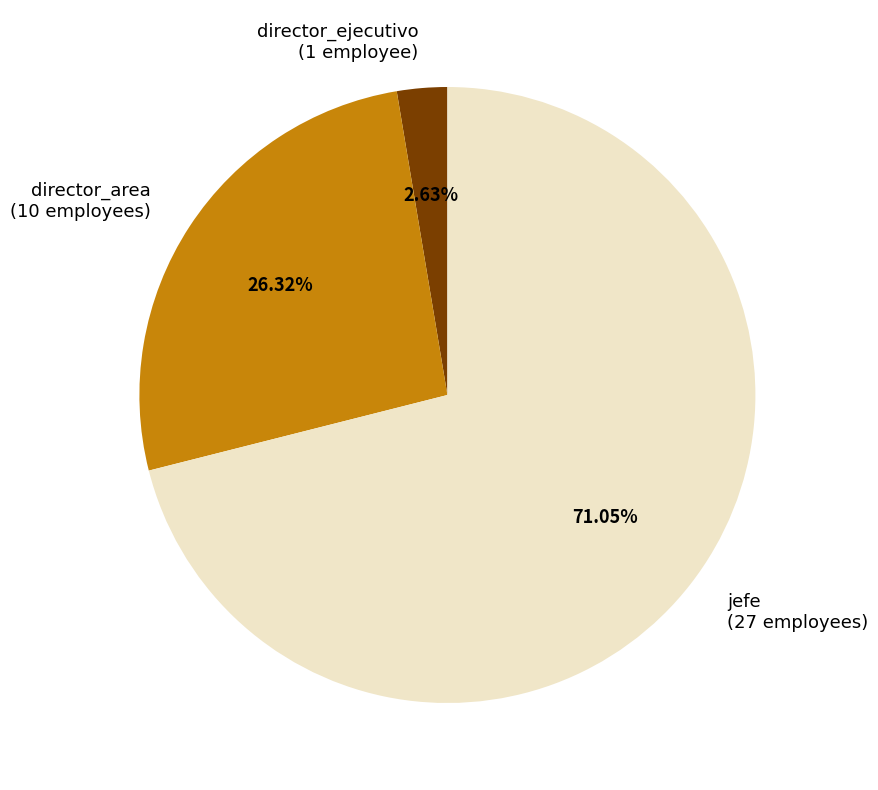

What is the smallest slice in the pie chart?

director_ejecutivo